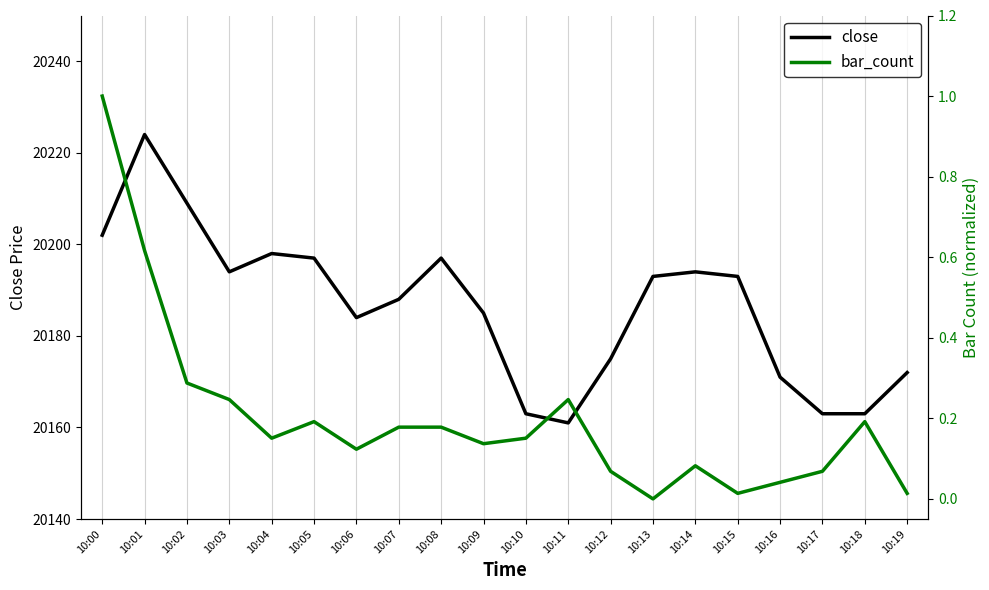

What are all the series names shown in the legend?

close, bar_count